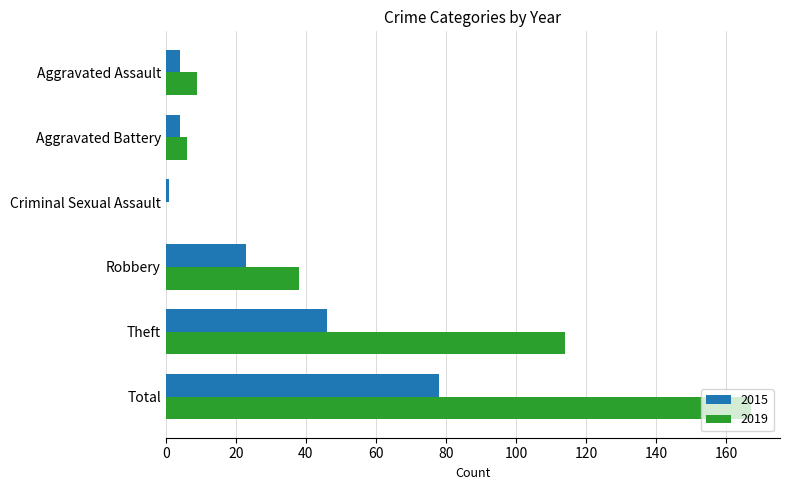

What is the highest value of the 2015 series?

78